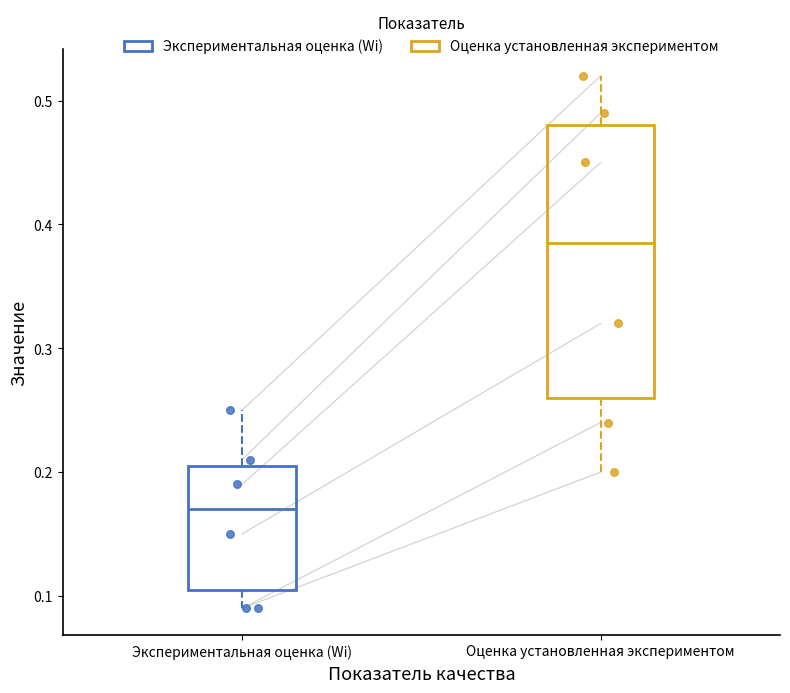

Which box has the lowest median line?

Экспериментальная оценка (Wi)